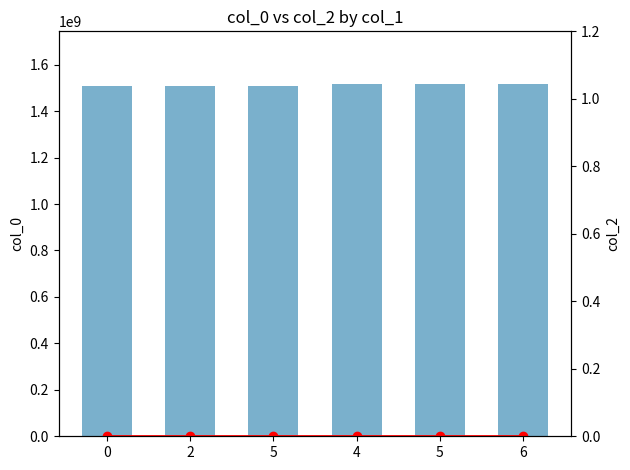

How many data points does each series have?

6